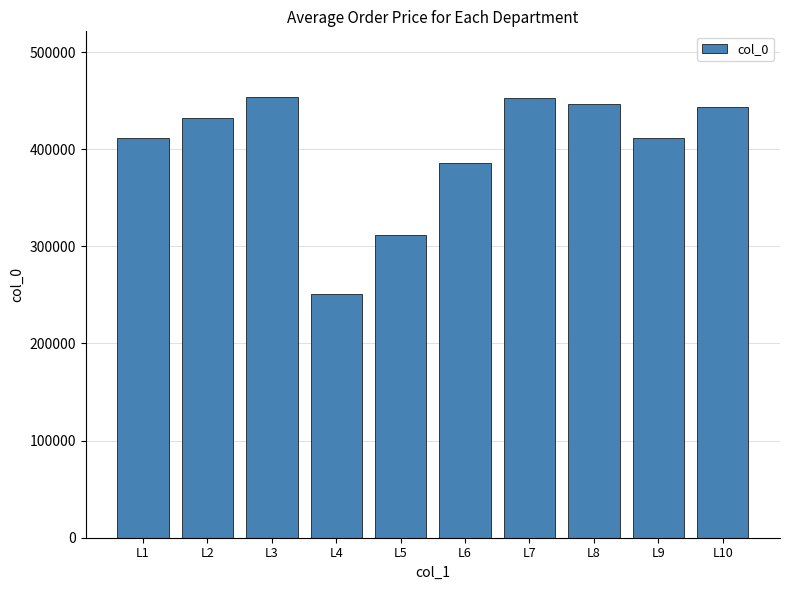

What is the approximate value at L7, to the nearest 100?

452400